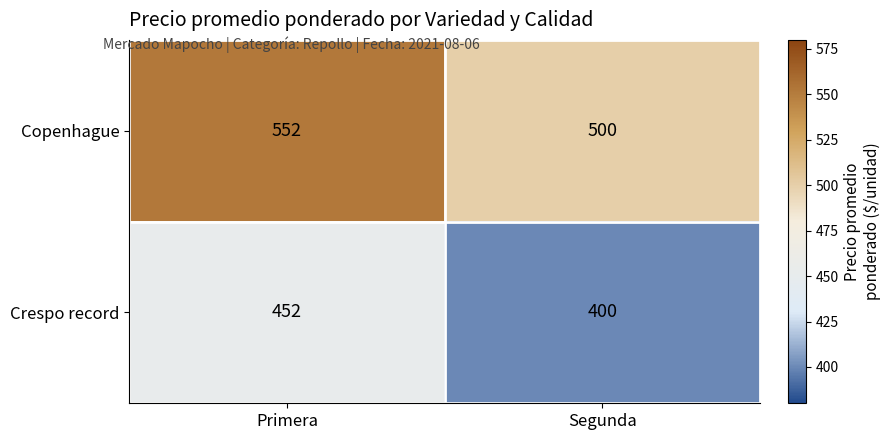

Rank the series by their average value, from highest to lowest.

Copenhague, Crespo record